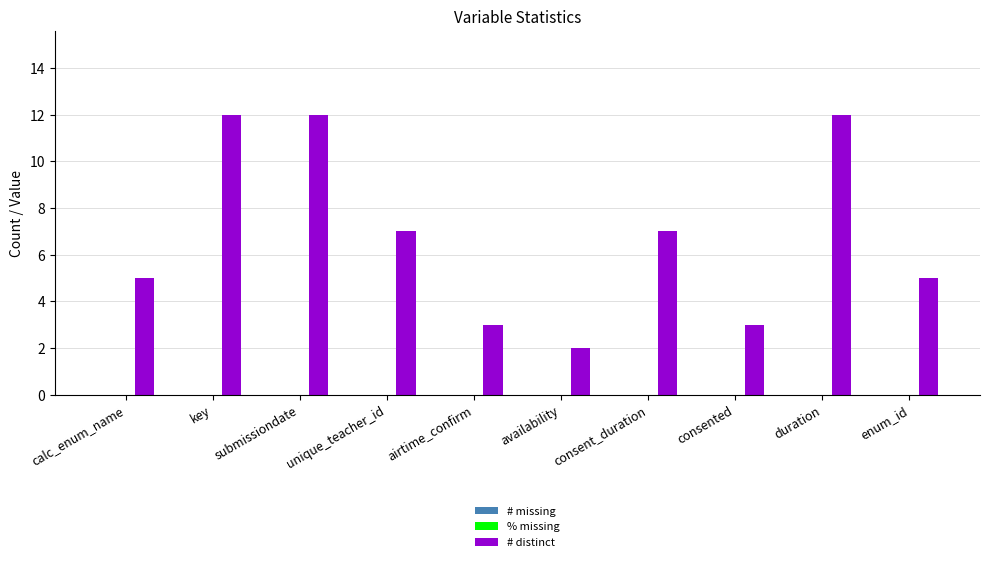

What is the label of the 1st bar from the left?

calc_enum_name